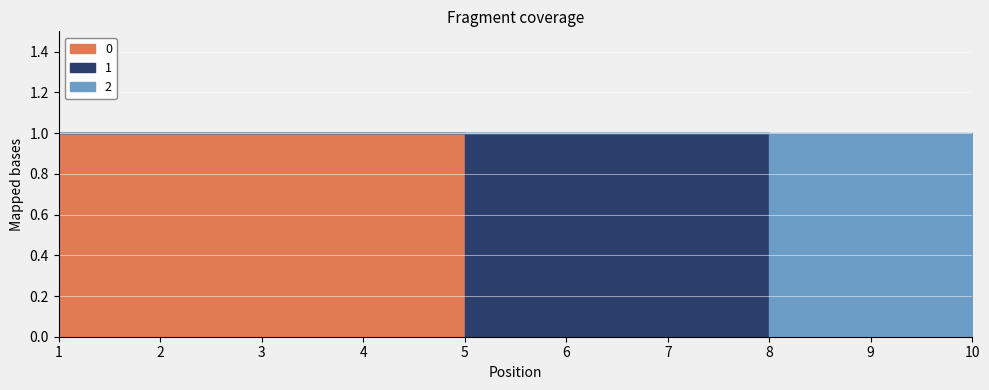

At which label does 0 reach its peak?

1